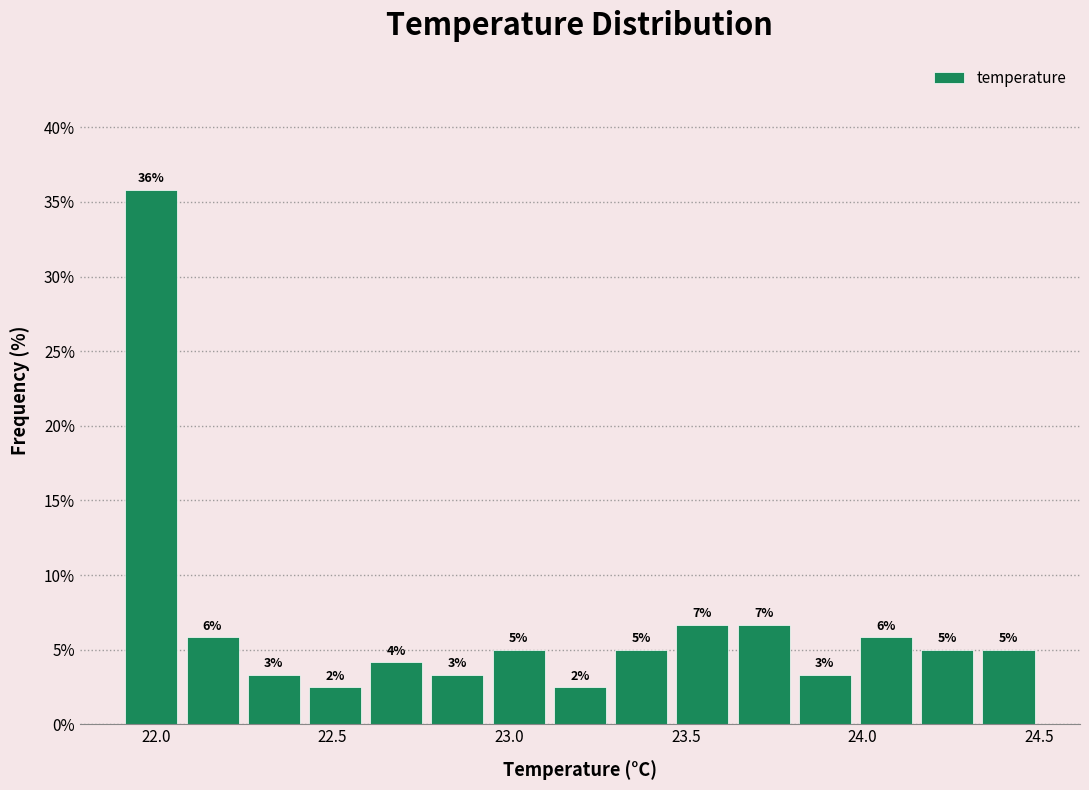

Around what value on the x-axis is the tallest bar? Give the approximate position of its centre, as read against the axis.

22.00